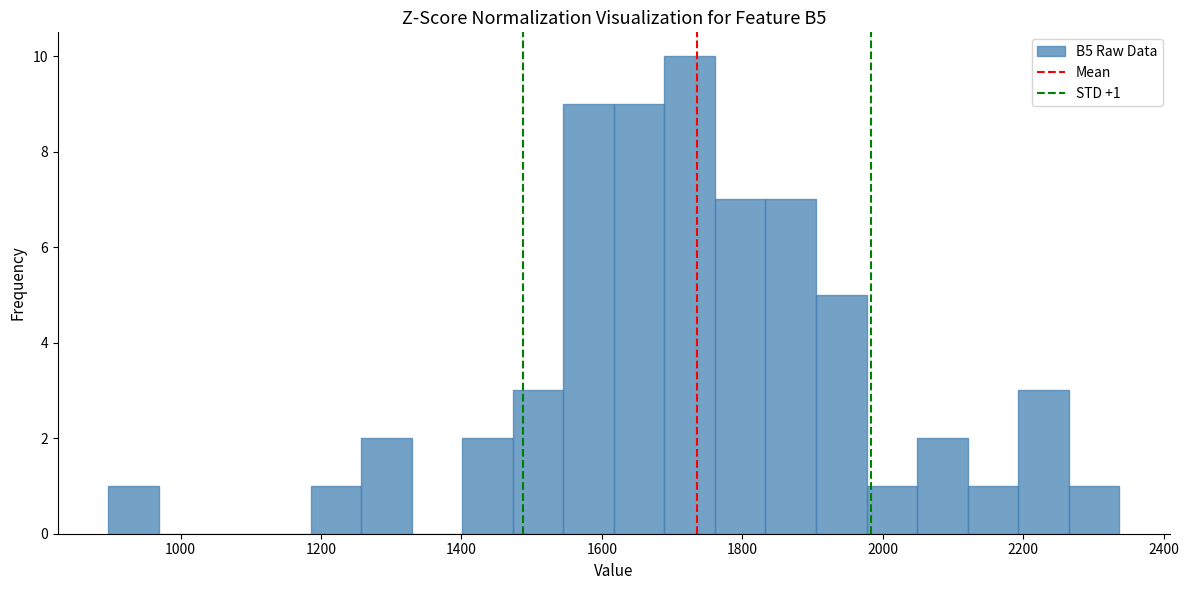

Around what value on the x-axis is the tallest bar? Give the approximate position of its centre, as read against the axis.

1720